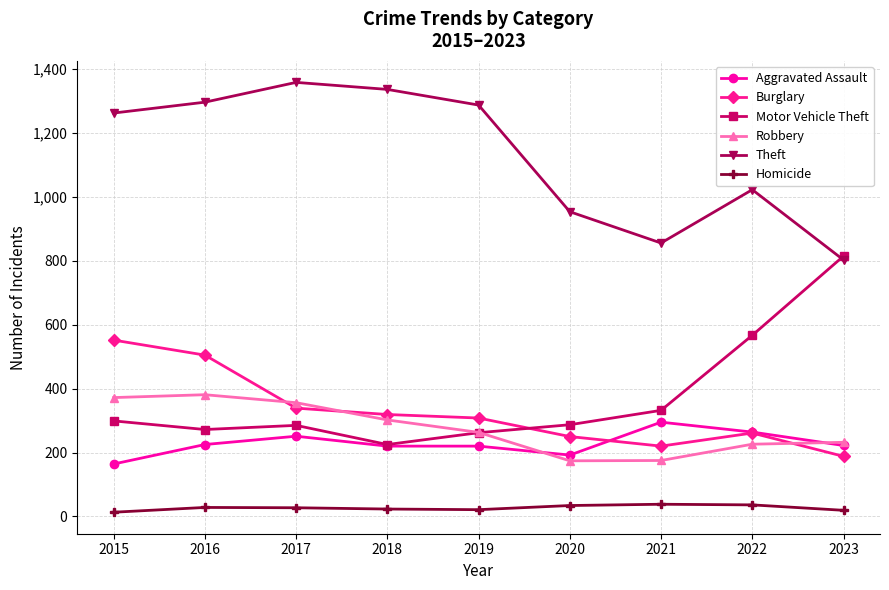

What are all the series names shown in the legend?

Aggravated Assault, Burglary, Motor Vehicle Theft, Robbery, Theft, Homicide